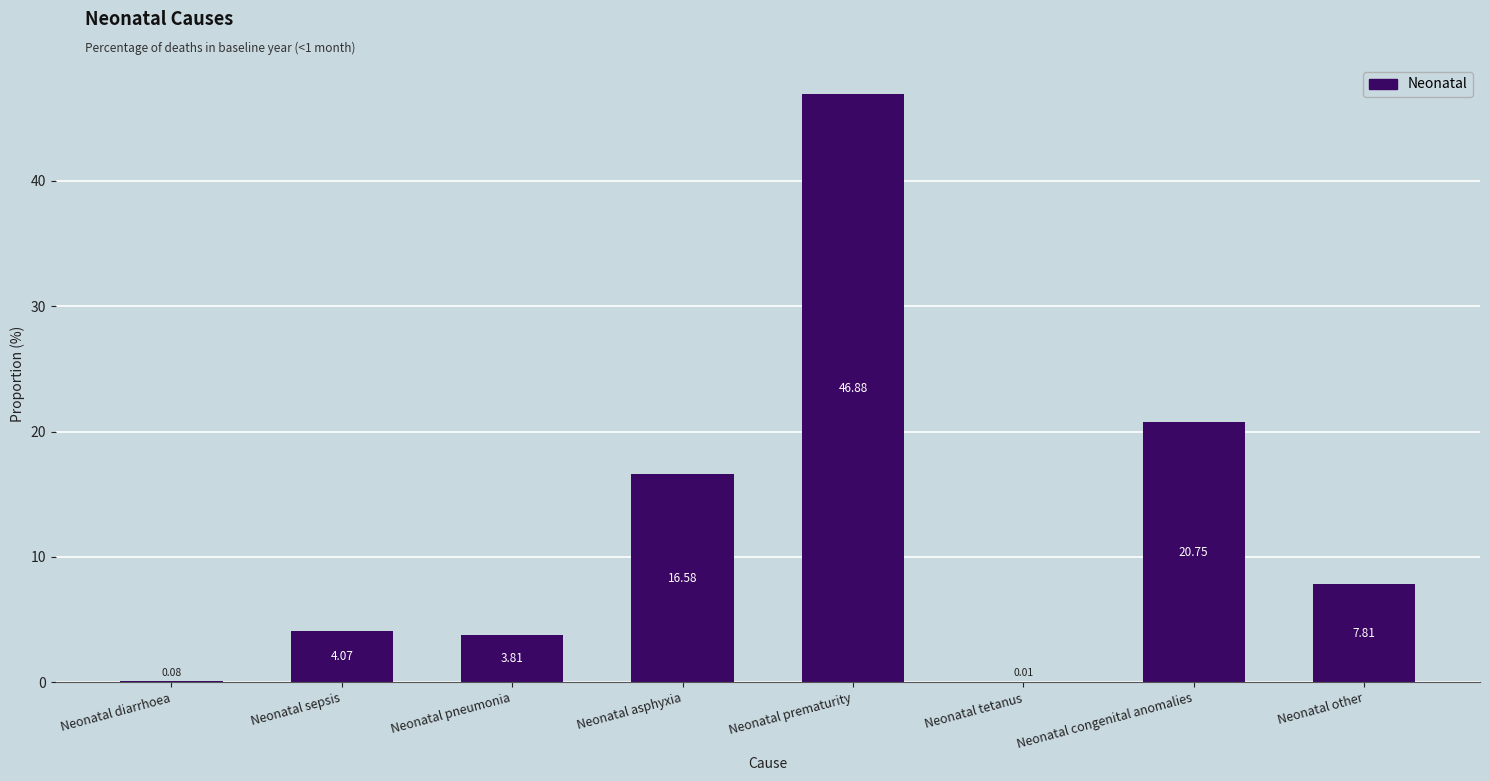

What is the sum of all values?

100.0